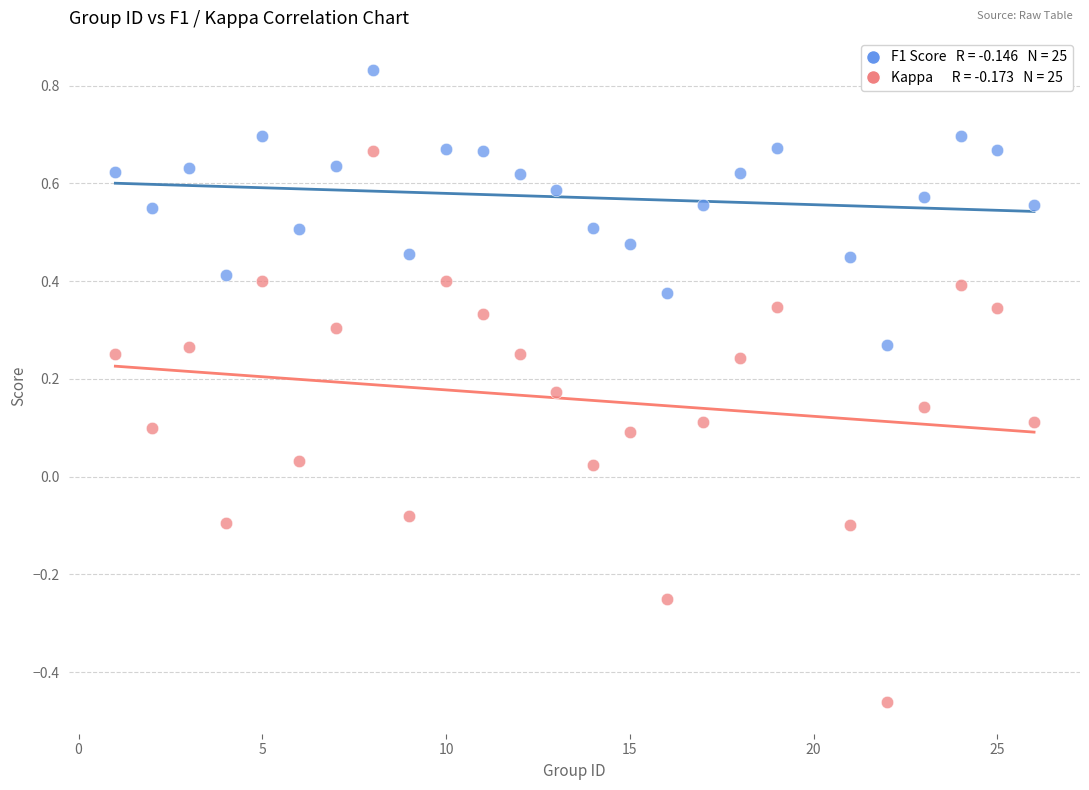

Across all data points, what is the range of Y values (max minus min)?

1.3